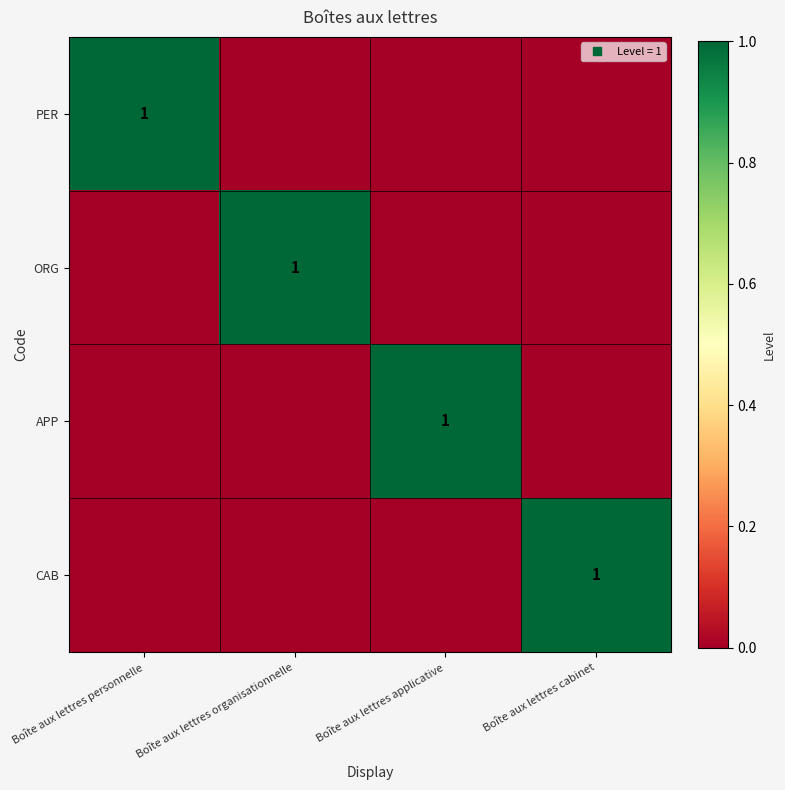

Is it true that PER equals 0 at Boîte aux lettres applicative?

True